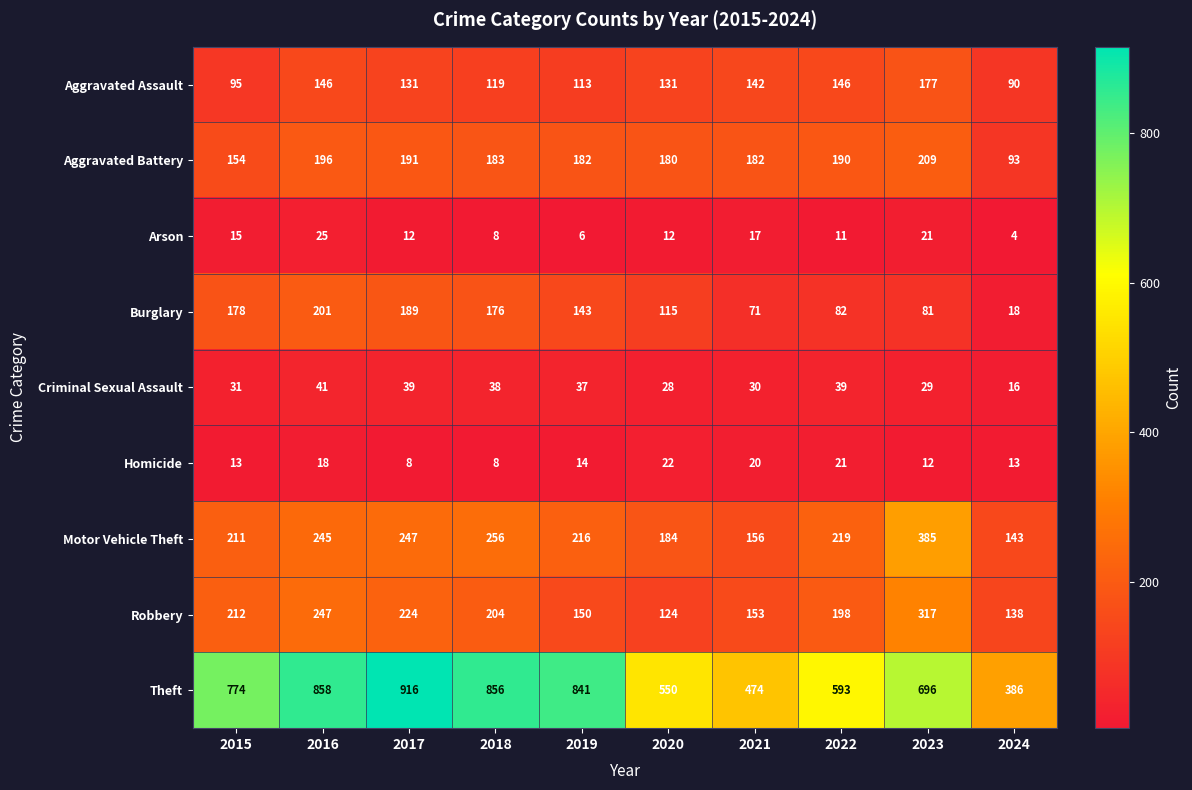

Which series has the largest total across all categories?

Theft